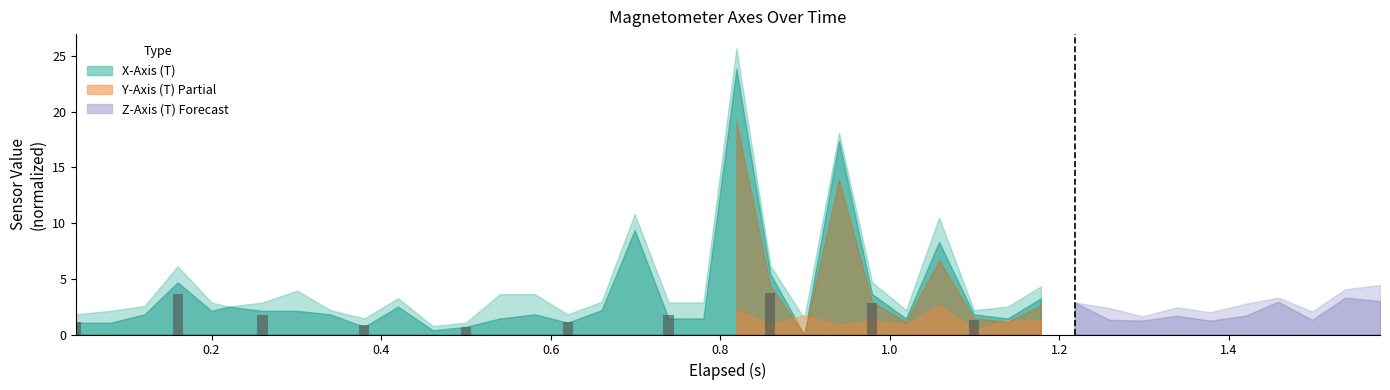

What is the value of the 5th bar from the left?

0.6